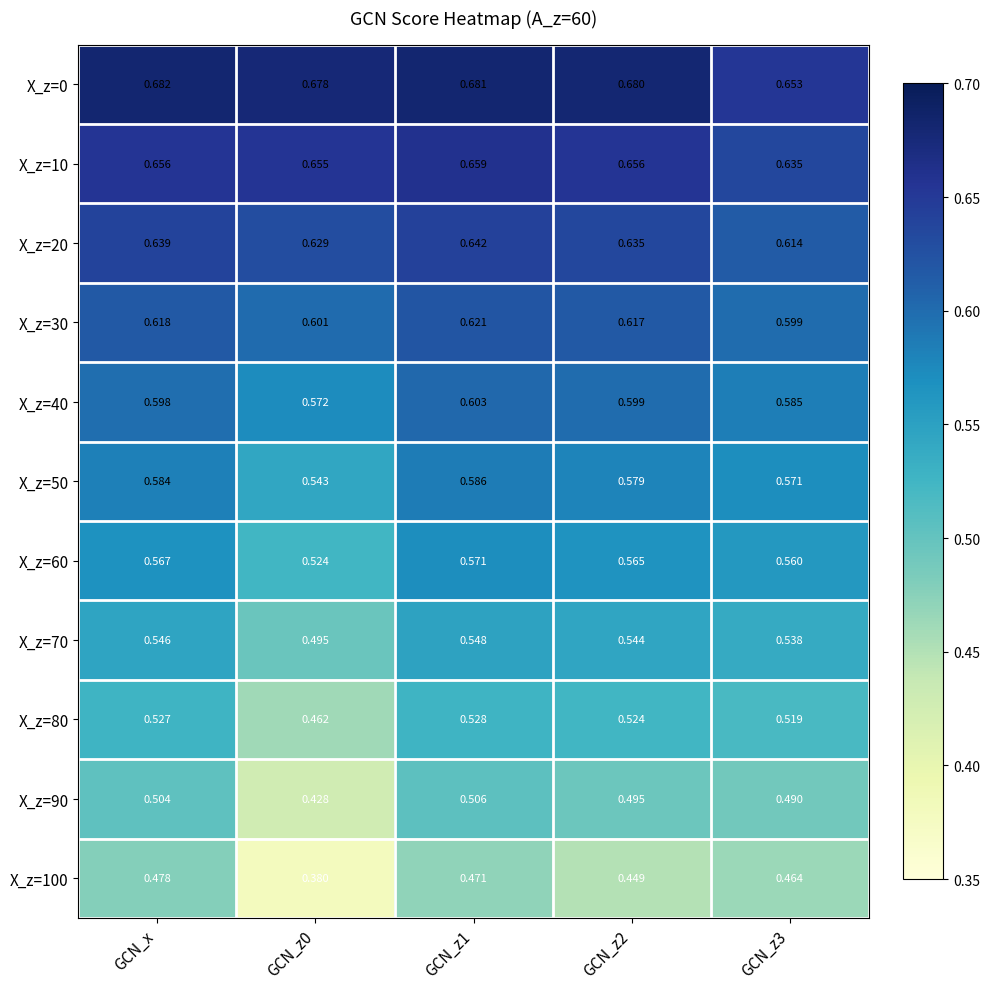

Is the value of X_z=50 at GCN_z1 greater than the value of X_z=90 at GCN_z2?

Yes